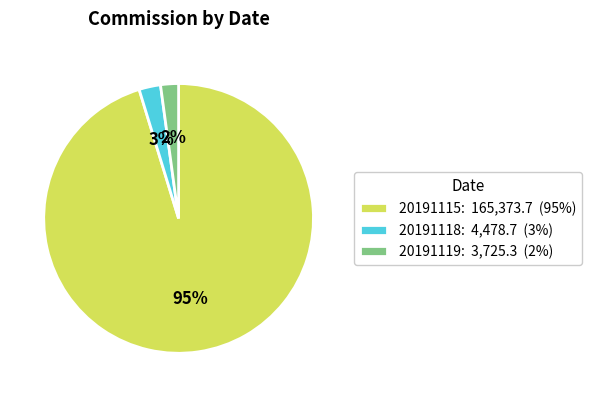

Which slice represents more than half of the pie?

20191115